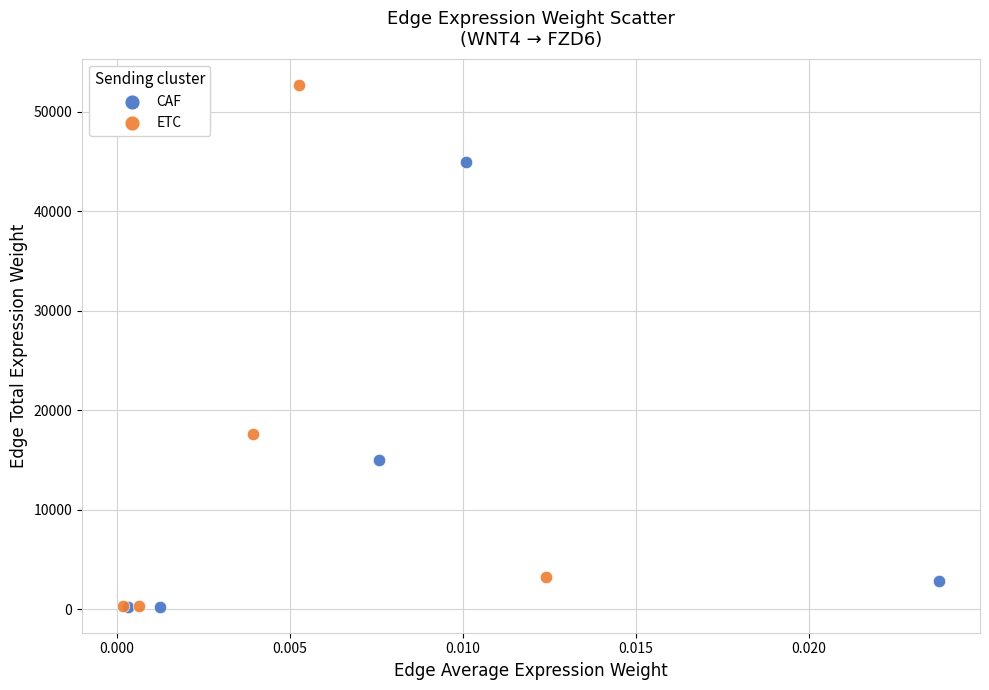

Which series has the widest spread of Y values?

ETC